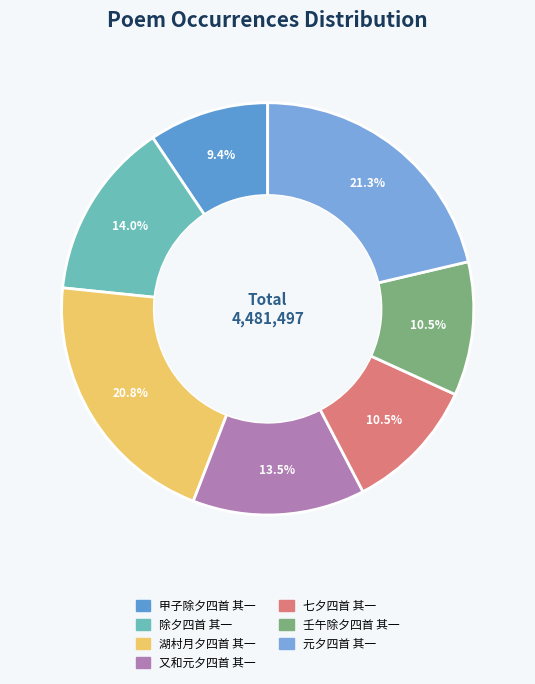

Combined, do 甲子除夕四首 其一 and 壬午除夕四首 其一 account for over 50%?

No